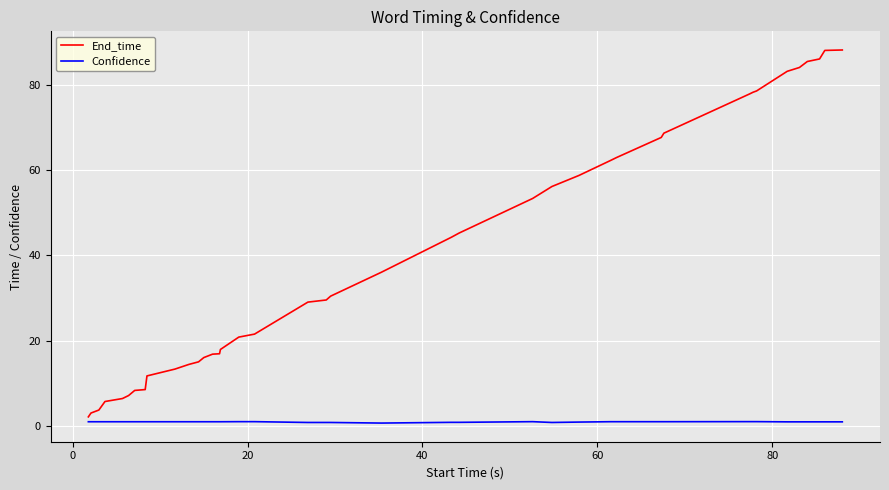

What is the difference between the maximum and minimum values in the End_time series?

86.0